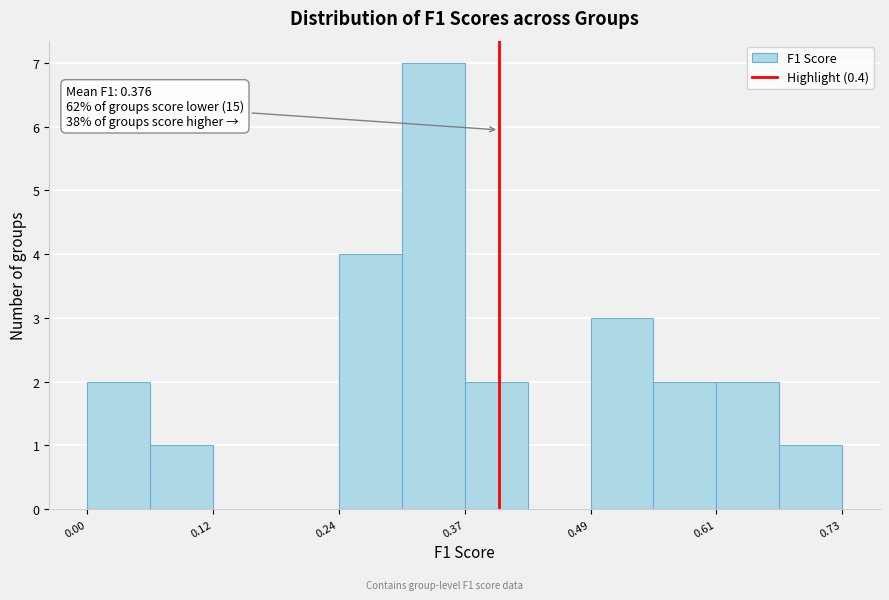

Read against the x-axis, roughly where is the centre of the tallest bar?

0.34